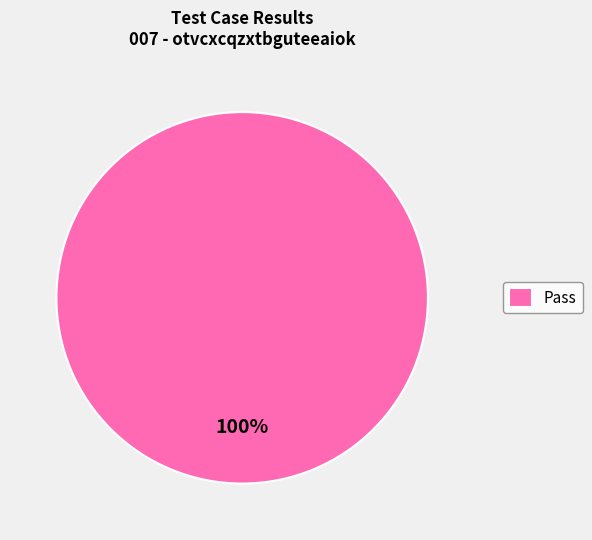

Count the number of slices in the pie.

1